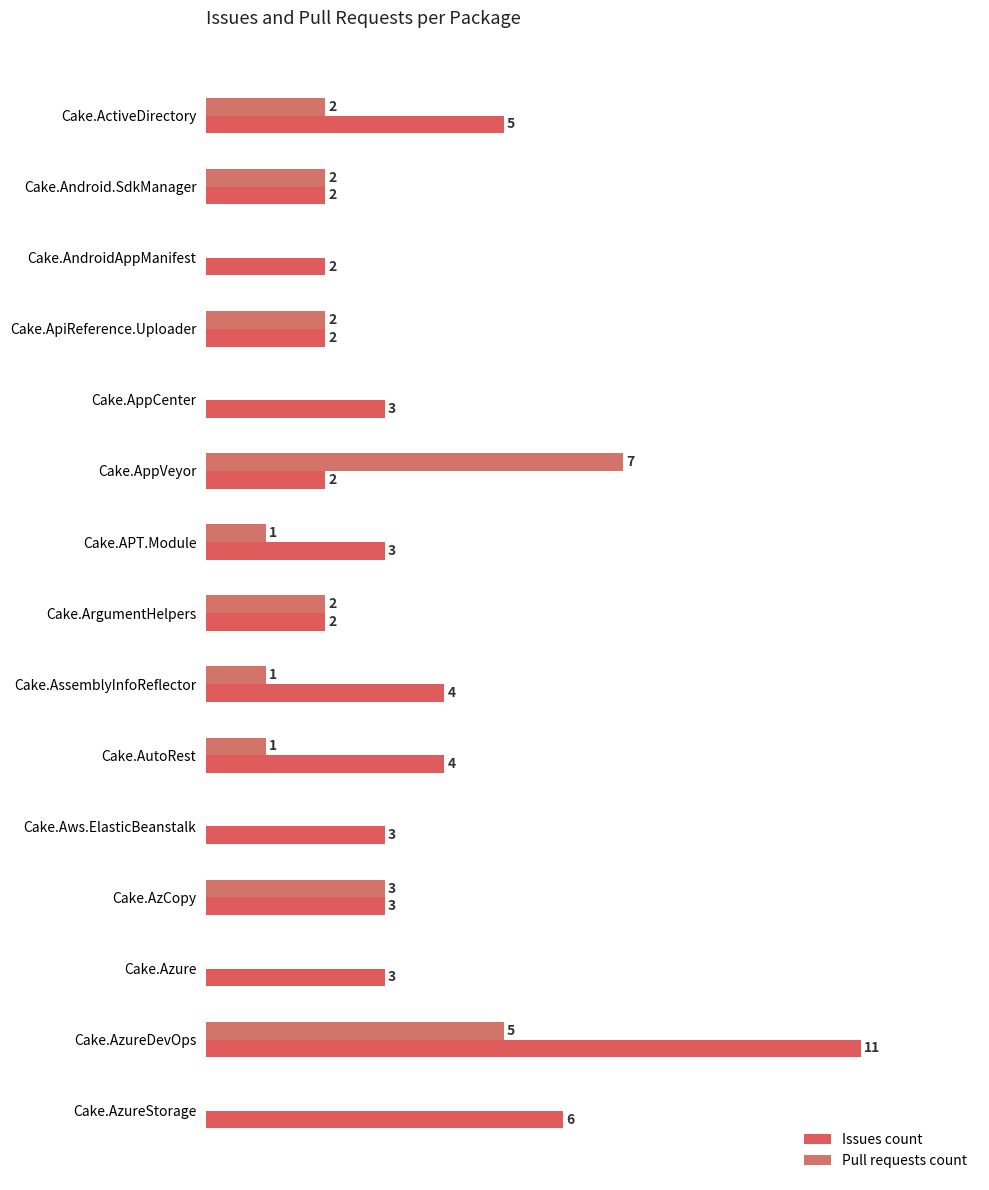

Which series changed the most between Cake.AppVeyor and Cake.AzCopy?

Pull requests count